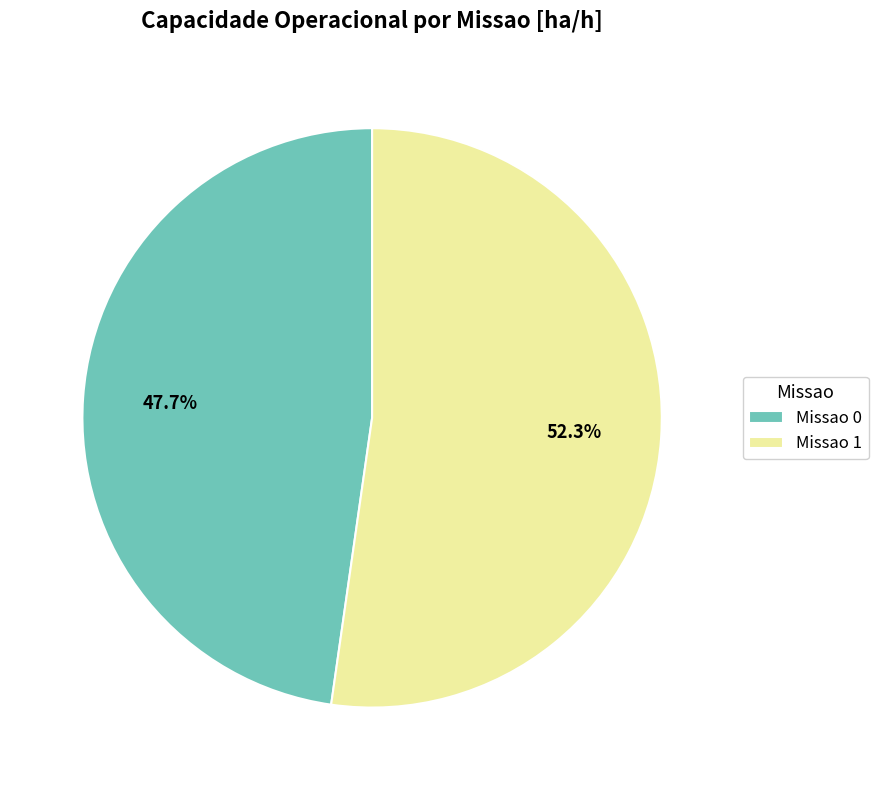

How many slices are in this pie chart?

2